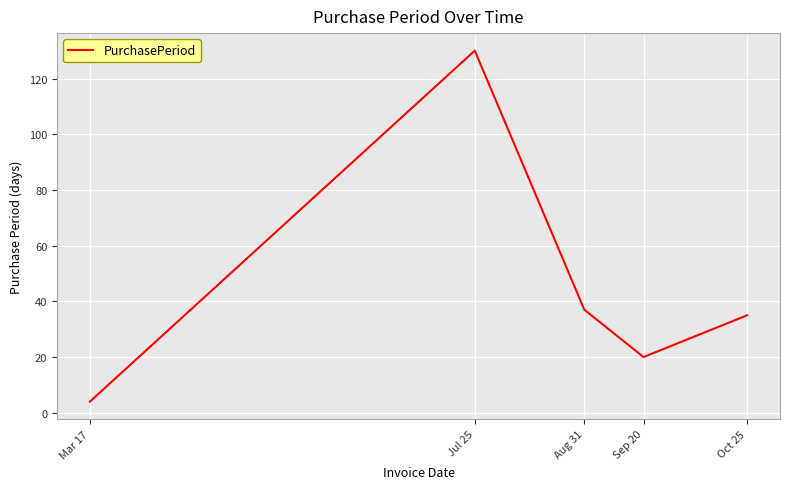

True or false: the data shows 37 at Aug 31.

True